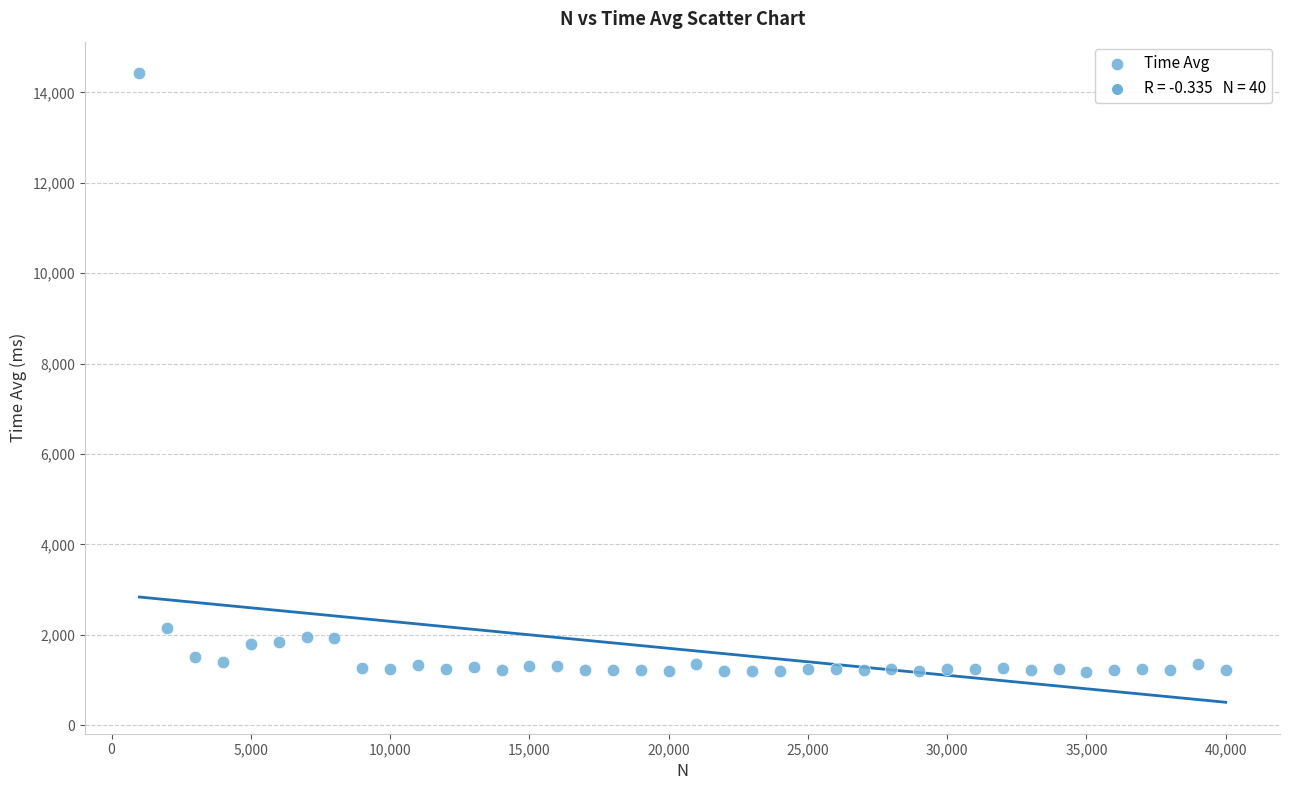

What is the range of Y values (max minus min)?

13241.0